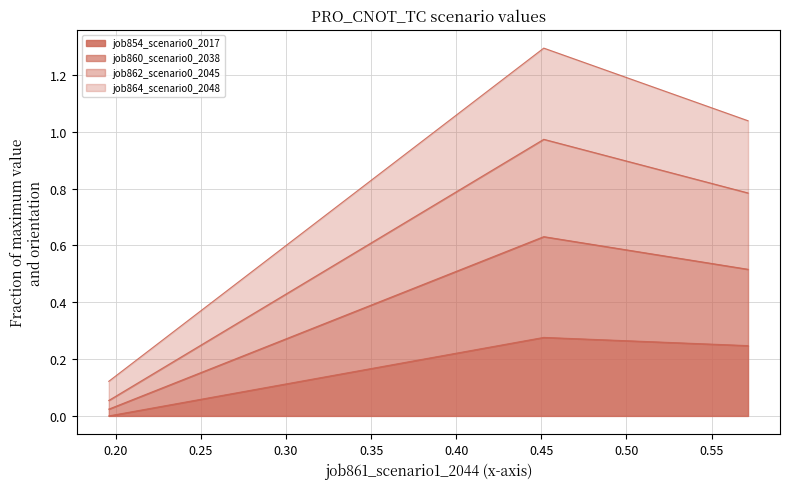

Does the chart display data point markers on the line(s)?

No